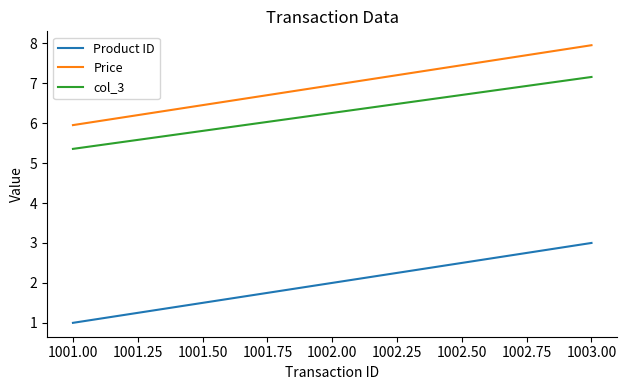

True or false: Product ID has a value of 2.0 at 1002.00.

True